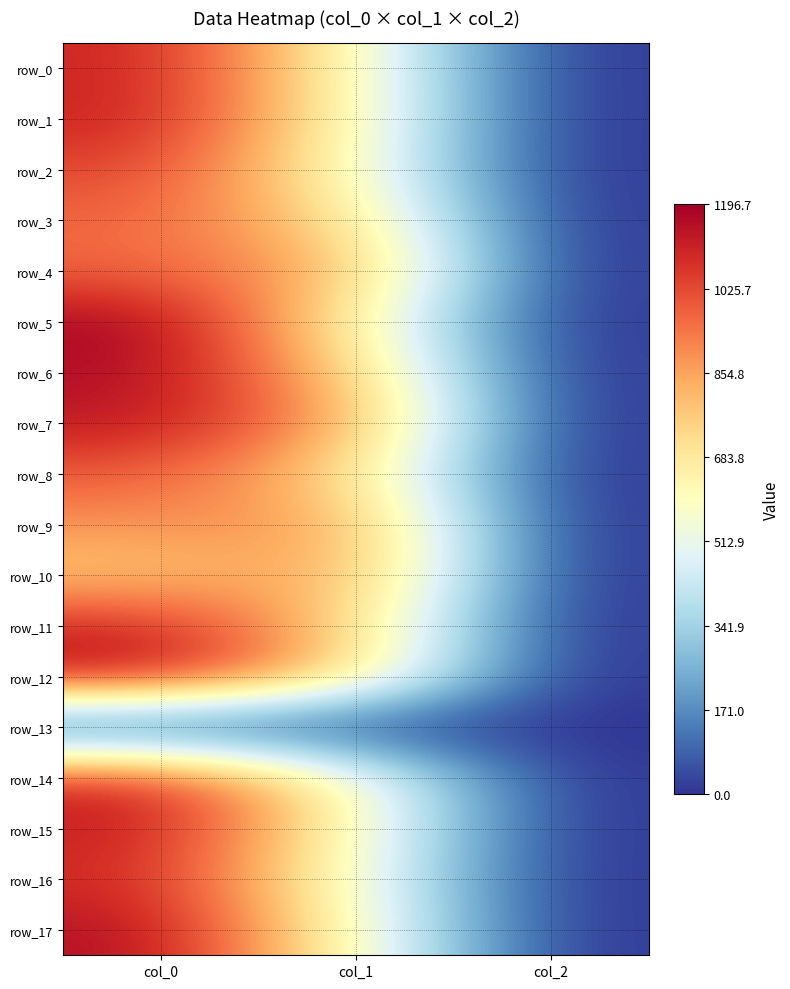

At which label does row_11 reach its minimum?

col_2